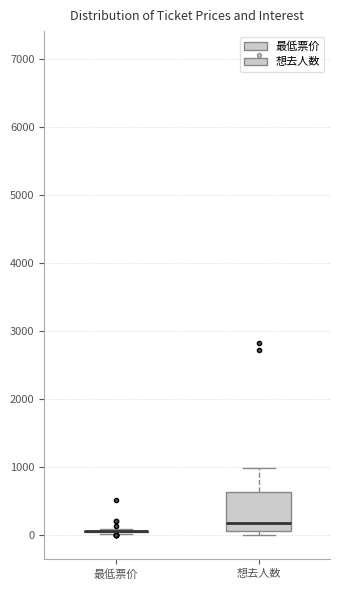

Reading left to right, transcribe this box plot: for each box, give where its median line is, the range the box spans, and where its two whiskers end, as read against the y-axis. The values are not printed on the chart, so give them approximately, as read against the axis.

最低票价: box collapsed to a line at 100, whiskers 0 to 100
想去人数: median 200, box 100 to 600, whiskers 0 to 1000